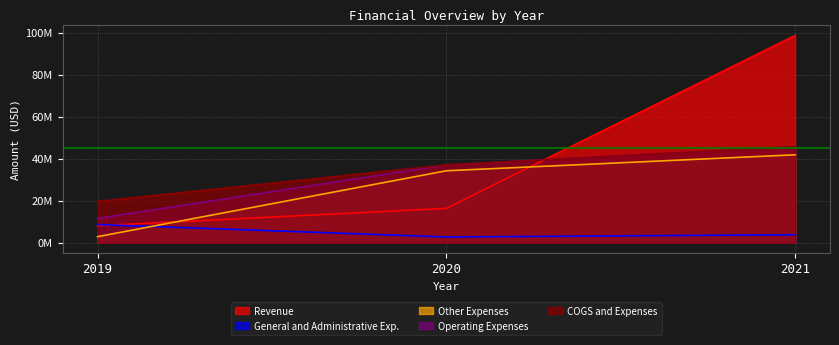

List the labels in order of COGS and Expenses value, largest first.

2021, 2020, 2019